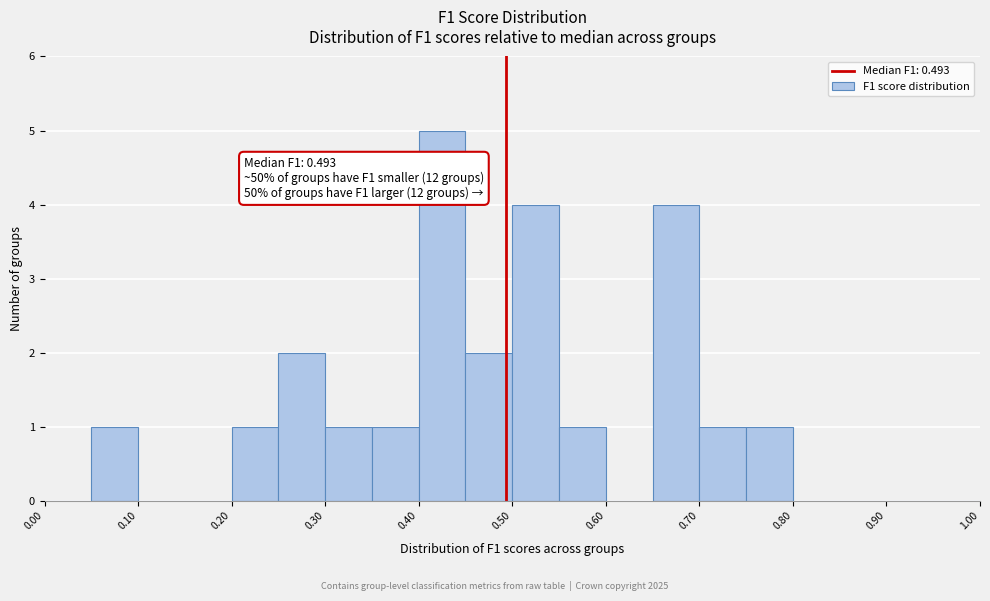

Over which range of the x-axis is the bar tallest?

0.40 to 0.45